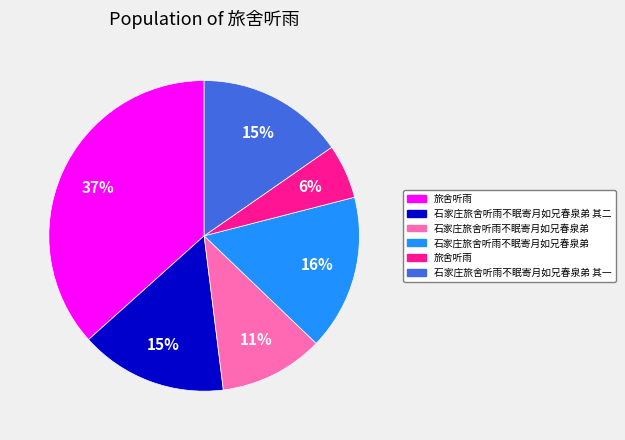

To the nearest percent, what is the difference between the largest and smallest slice percentages?

31%